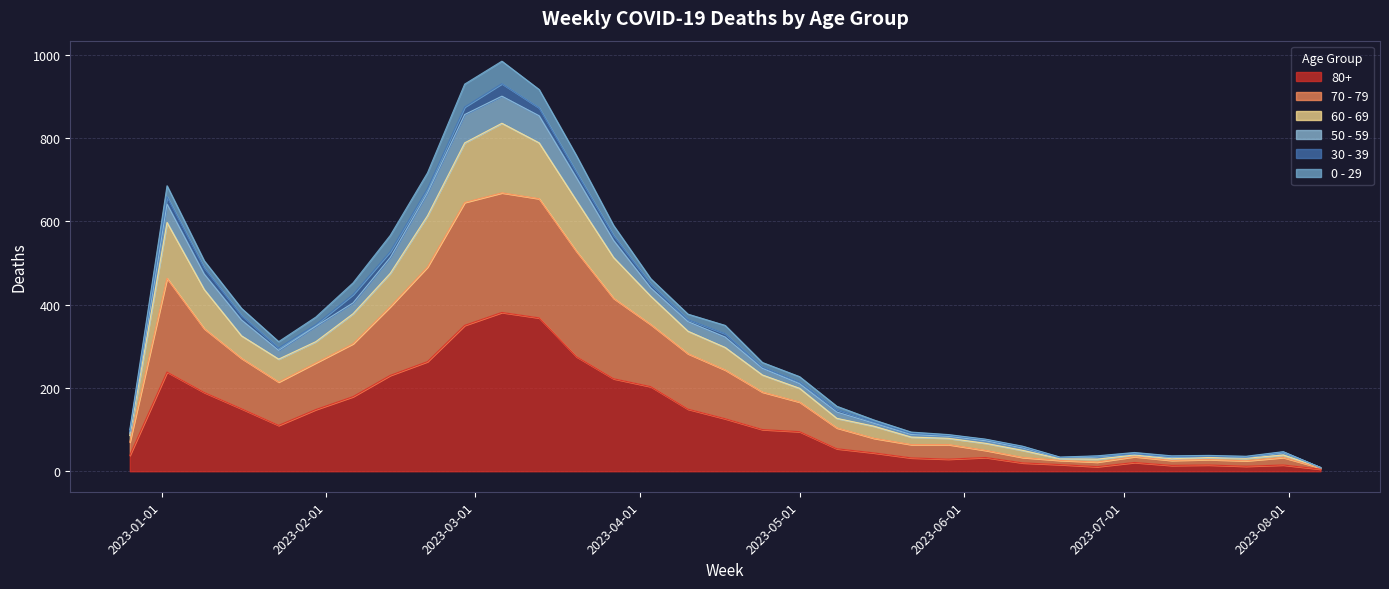

At which category does the chart reach its peak across all series?

2023-03-06